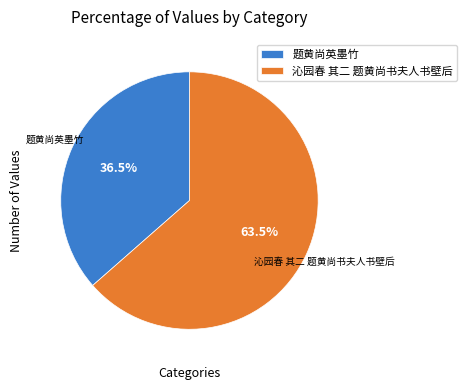

To the nearest percent, what is the difference between the largest and smallest slice percentages?

27%